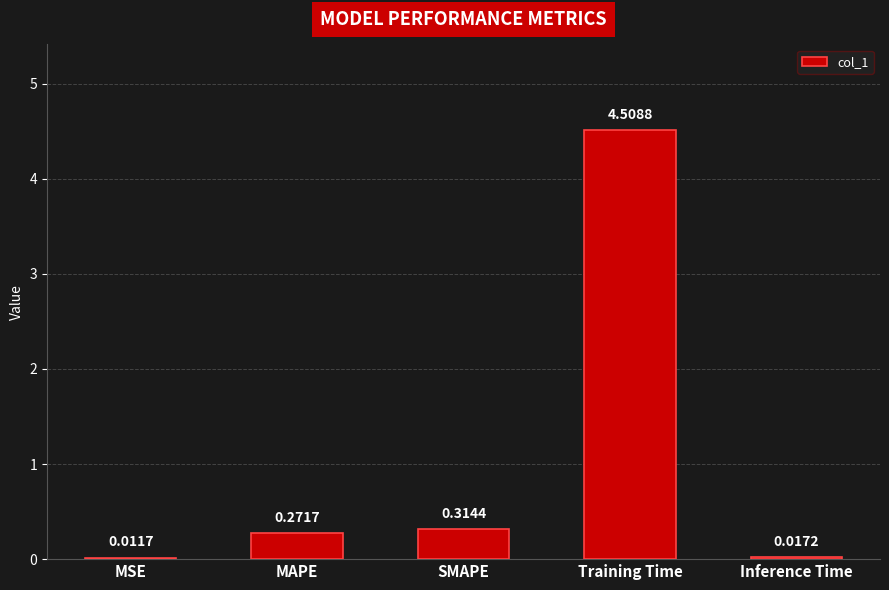

Which category has the highest value across all series?

Training Time